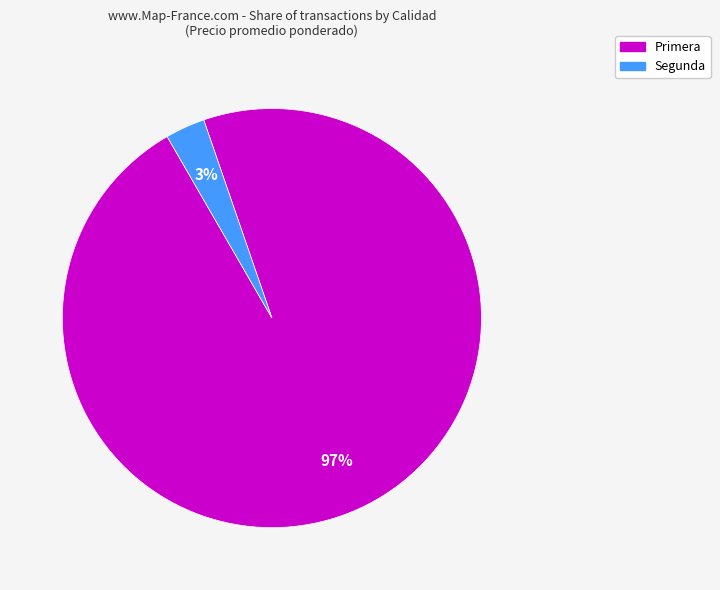

Between Segunda and Primera, which is larger?

Primera